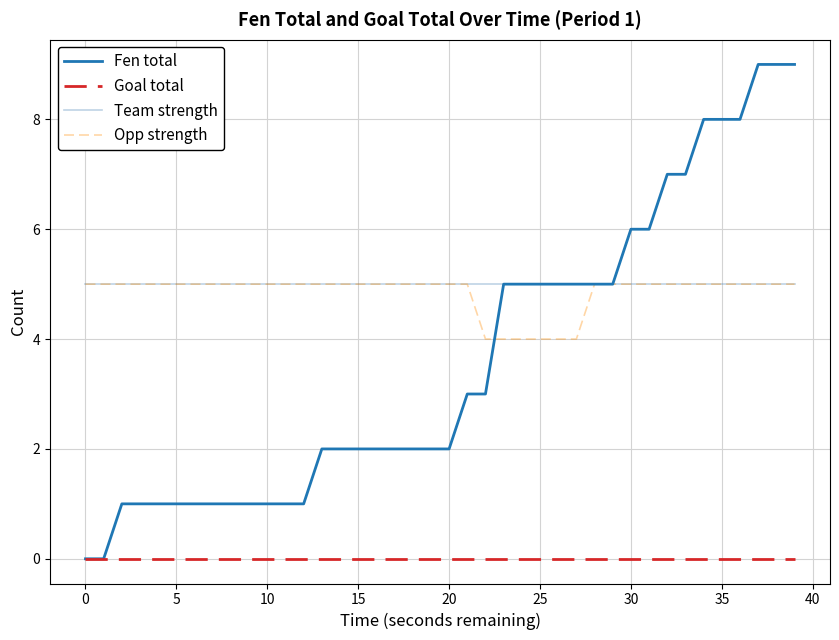

True or false: Goal total and Opp strength intersect in this chart.

False